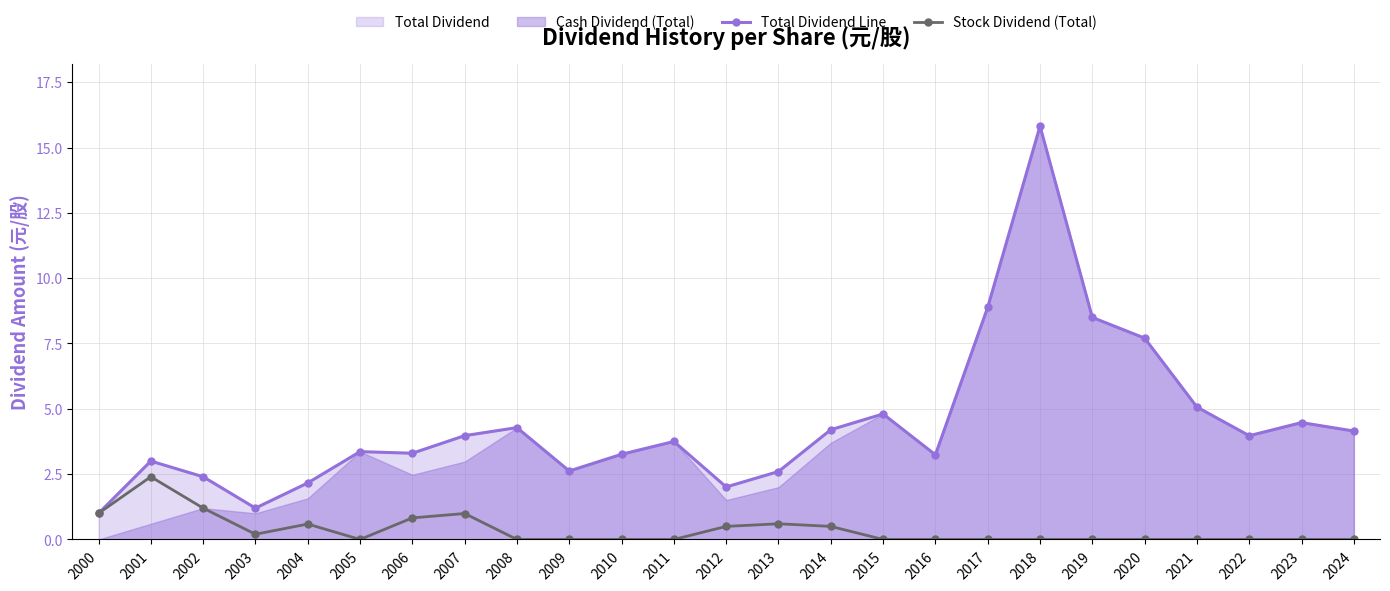

What is the highest value of the Stock Dividend (Total) series?

2.4